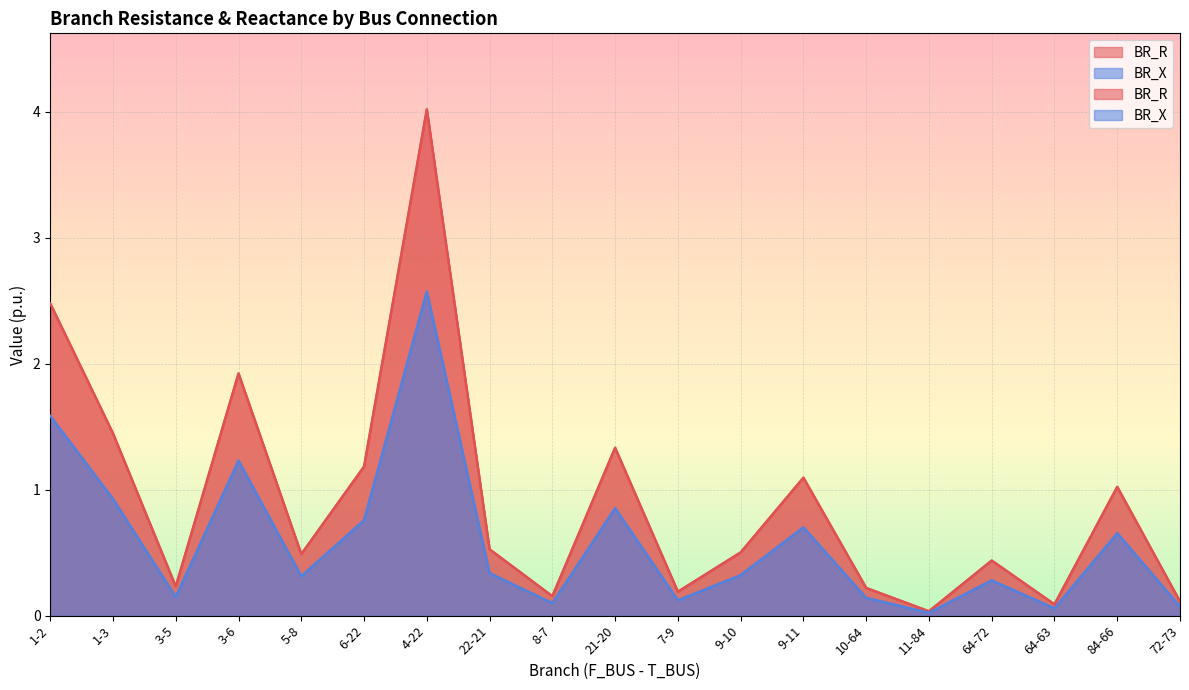

Reading right to left, transcribe all the data shown in this chart.

BR_R: 0.1	1.0	0.1	0.4	0.0	0.2	1.1	0.5	0.2	1.3	0.2	0.5	4.0	1.2	0.5	1.9	0.2	1.4	2.5
BR_X: 0.1	0.7	0.1	0.3	0.0	0.1	0.7	0.3	0.1	0.9	0.1	0.3	2.6	0.8	0.3	1.2	0.1	0.9	1.6